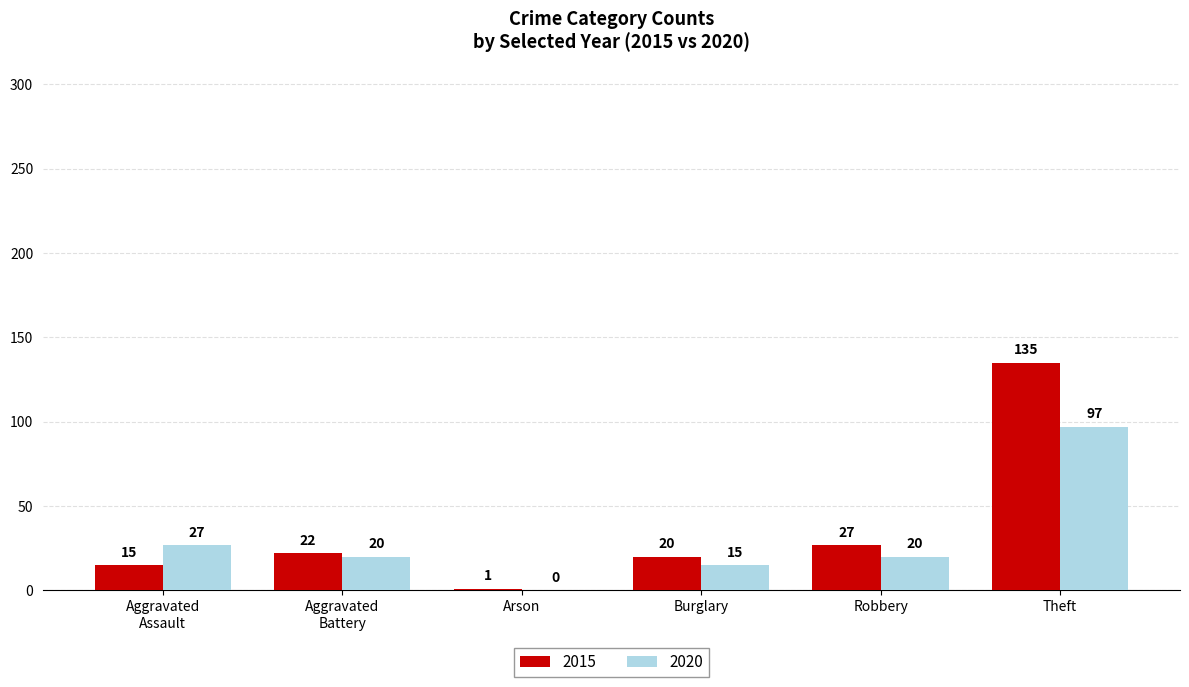

At which label is 2015 closest to 68?

Robbery